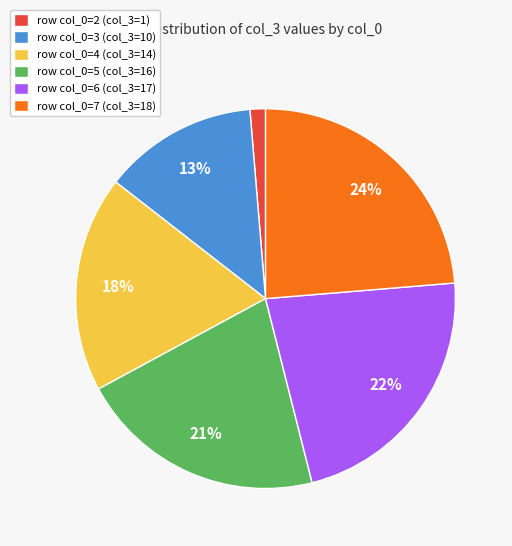

Count the number of slices in the pie.

6